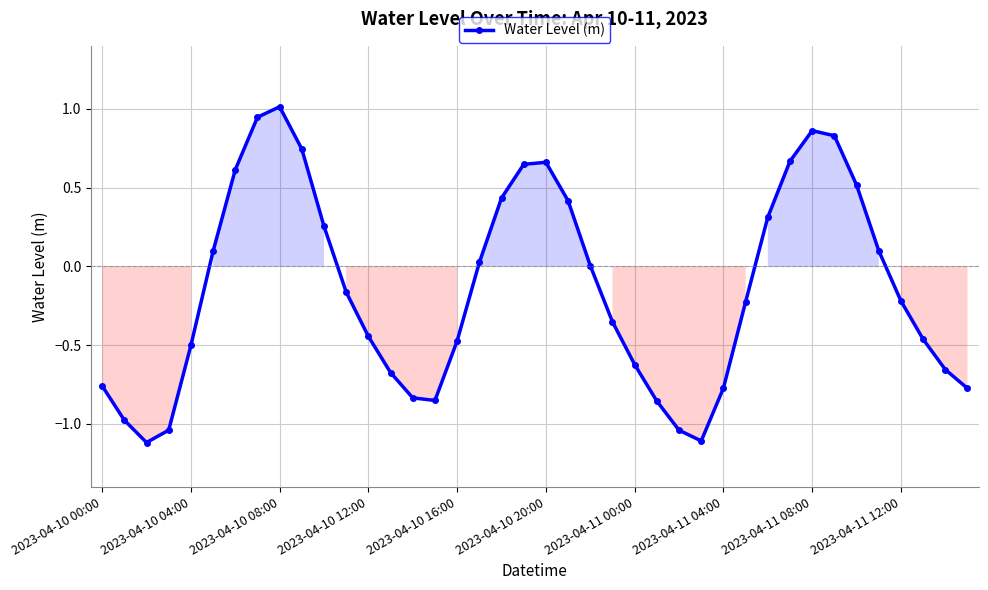

True or false: the data has more than 0 interior local peaks.

True